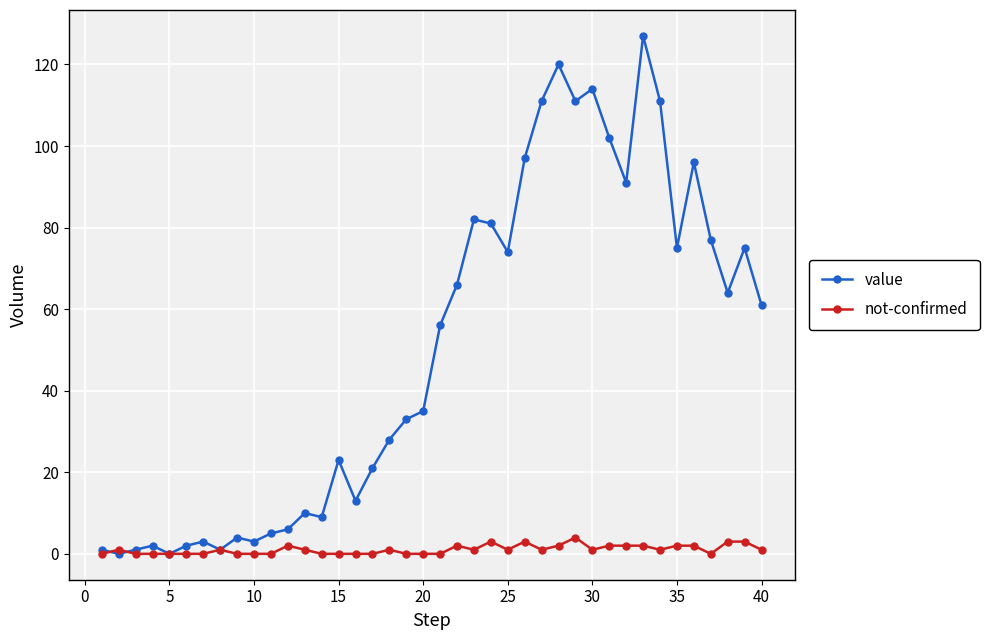

Does the chart display data point markers on the line(s)?

Yes